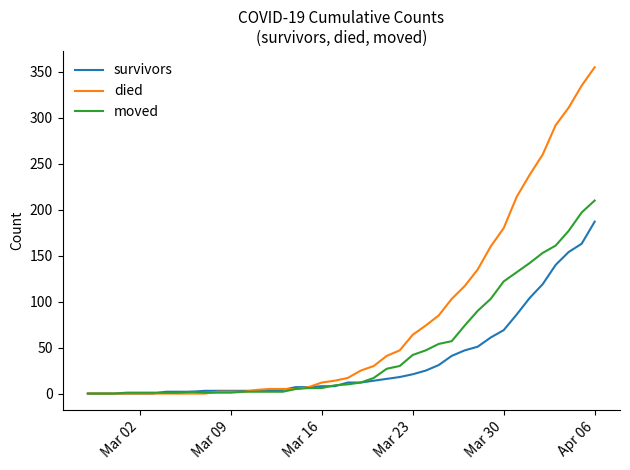

What is the maximum value shown in the chart?

355